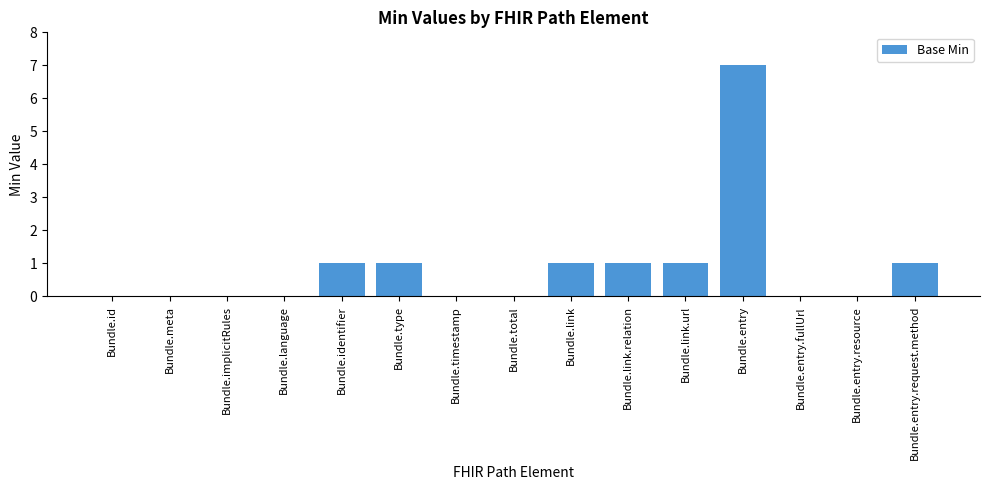

At which category does the chart reach its peak across all series?

Bundle.entry